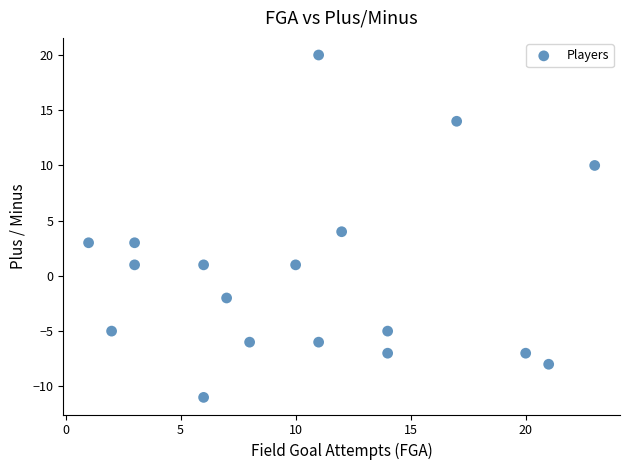

What is the range of Y values (max minus min)?

31